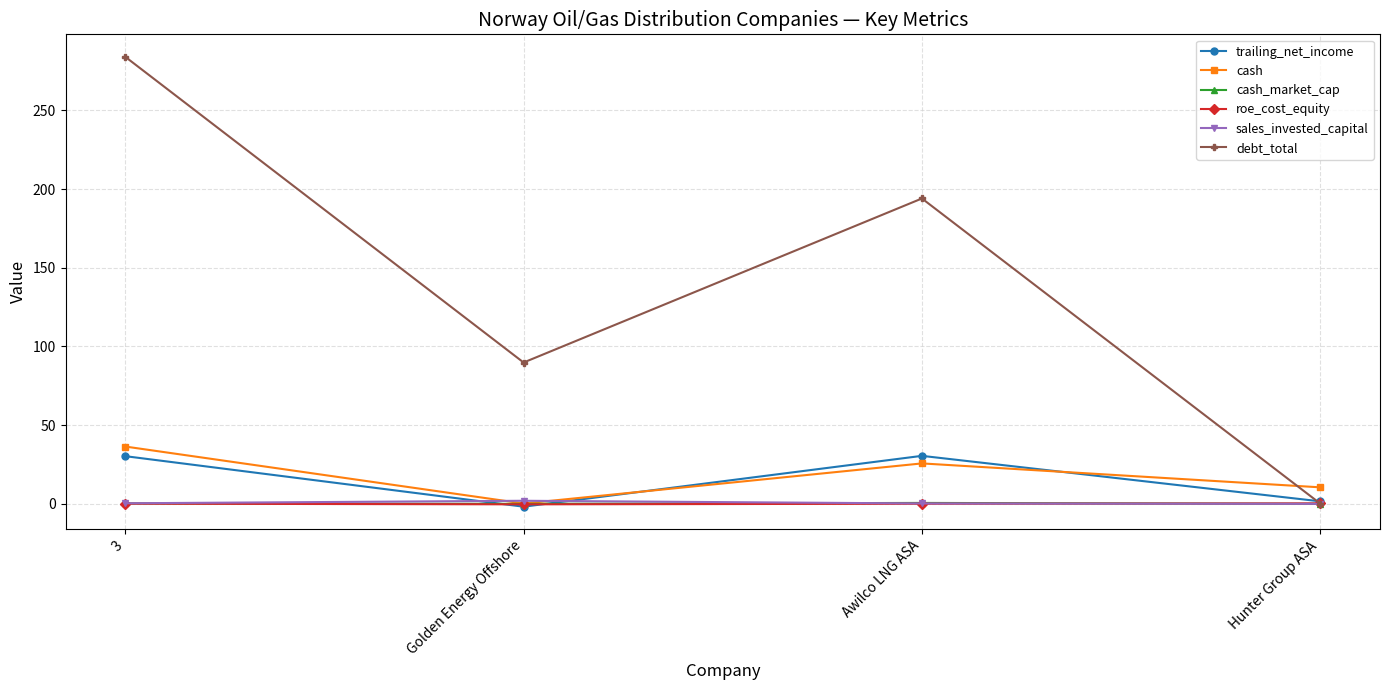

Rank the categories by debt_total value from highest to lowest.

3, Awilco LNG ASA, Golden Energy Offshore, Hunter Group ASA